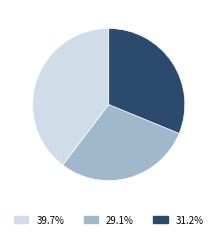

Count the number of slices in the pie.

3